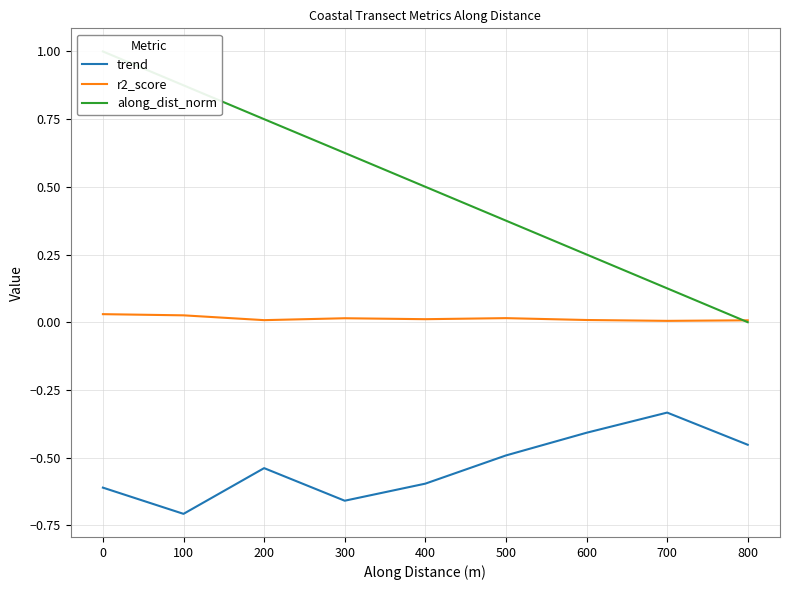

True or false: r2_score and trend intersect in this chart.

False